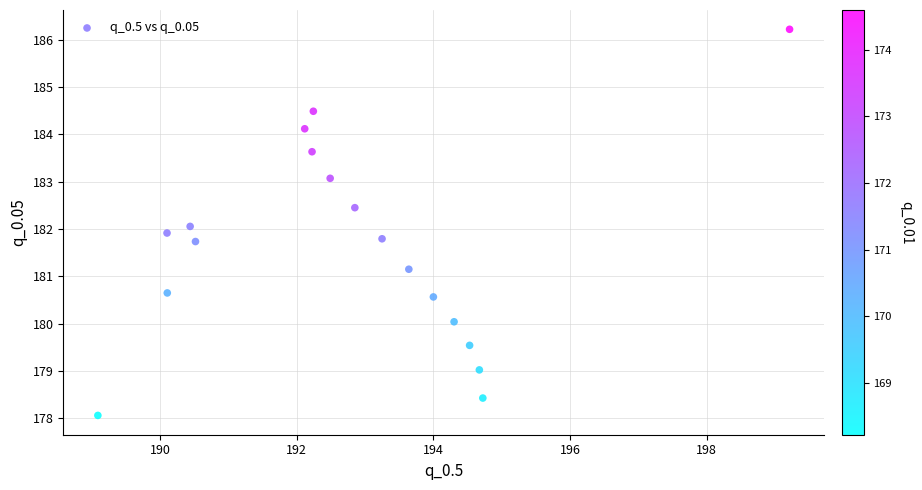

What is the range of X values (max minus min)?

10.1